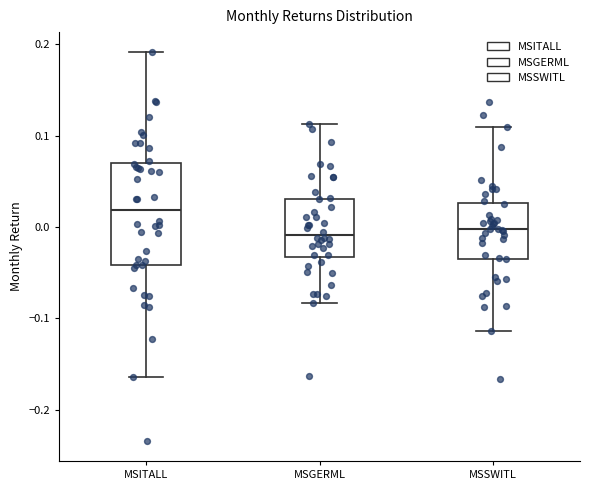

Which box has the highest median line?

MSITALL